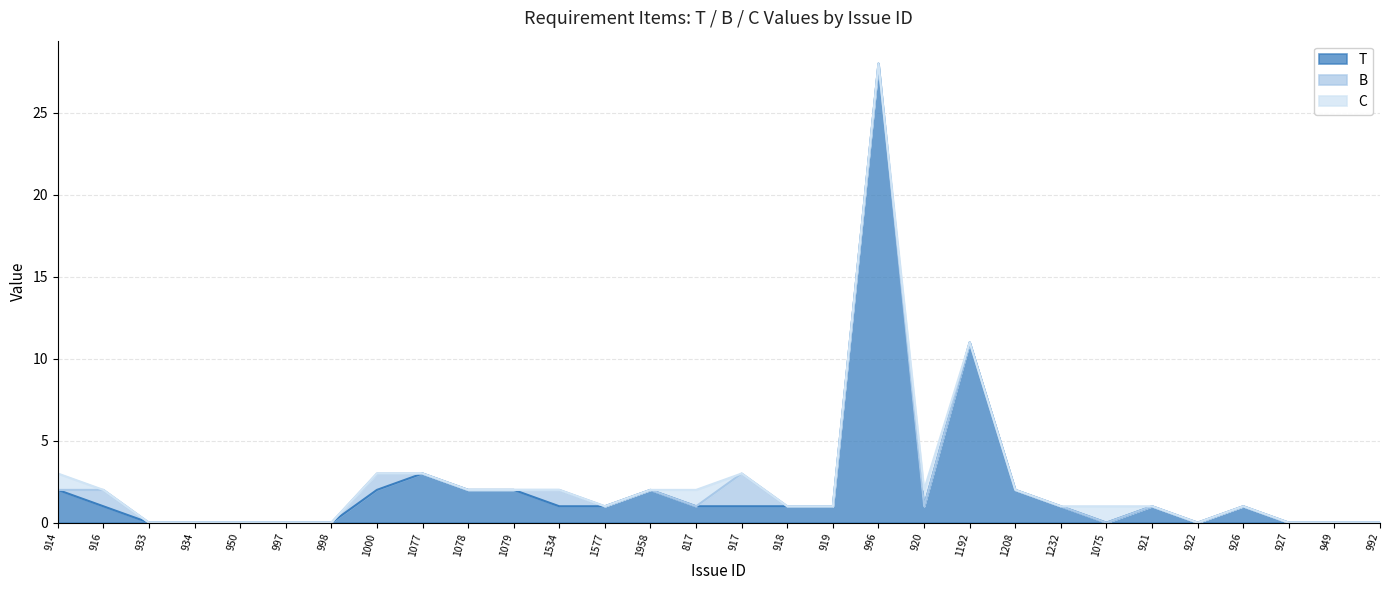

At which category does the chart reach its minimum across all series?

933